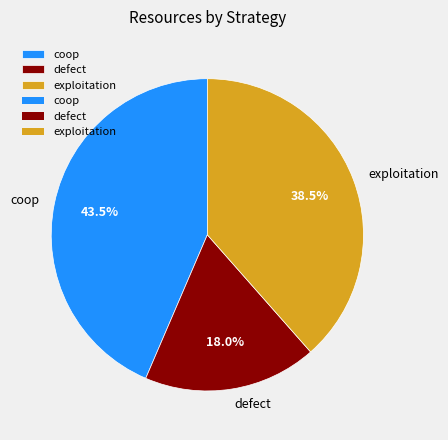

Approximately how many times larger is the value at defect compared to coop?

0.4